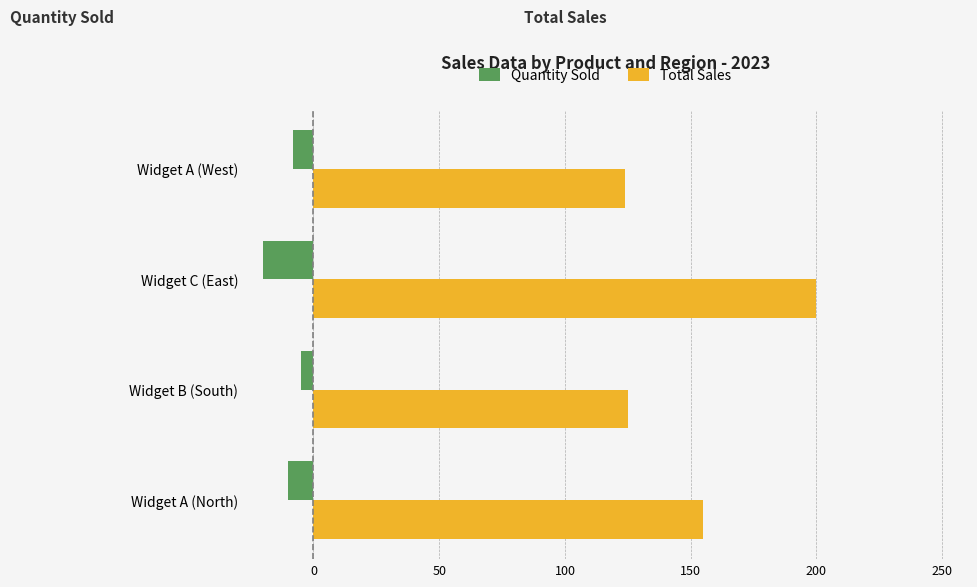

What is the maximum value shown in the chart?

200